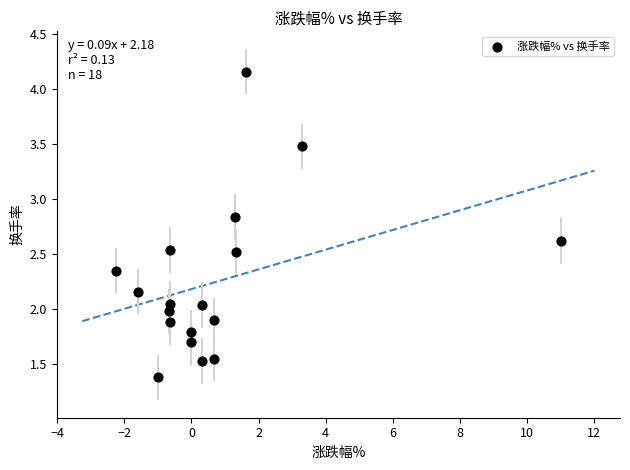

What is the range of X values (max minus min)?

13.2